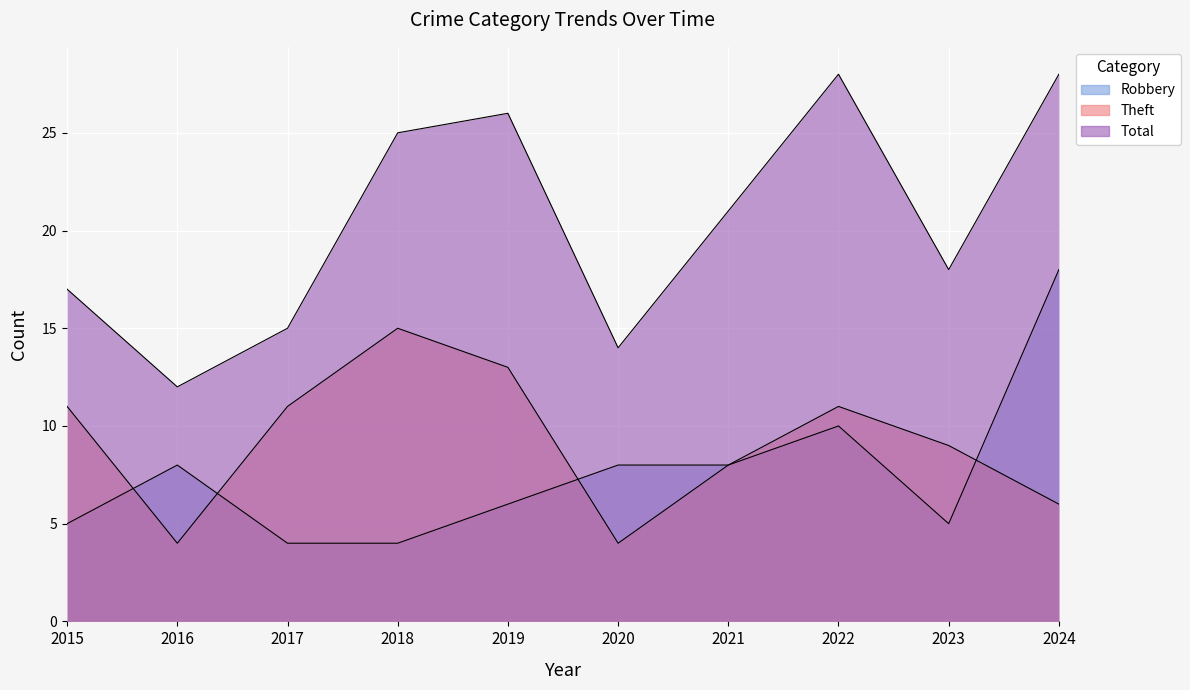

At which category is the sum across all series the highest?

2024